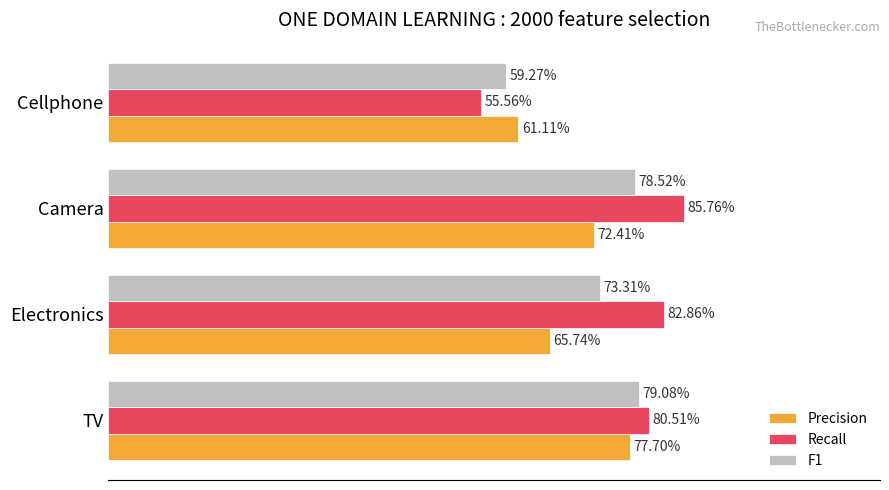

At which category does the chart reach its minimum across all series?

Cellphone